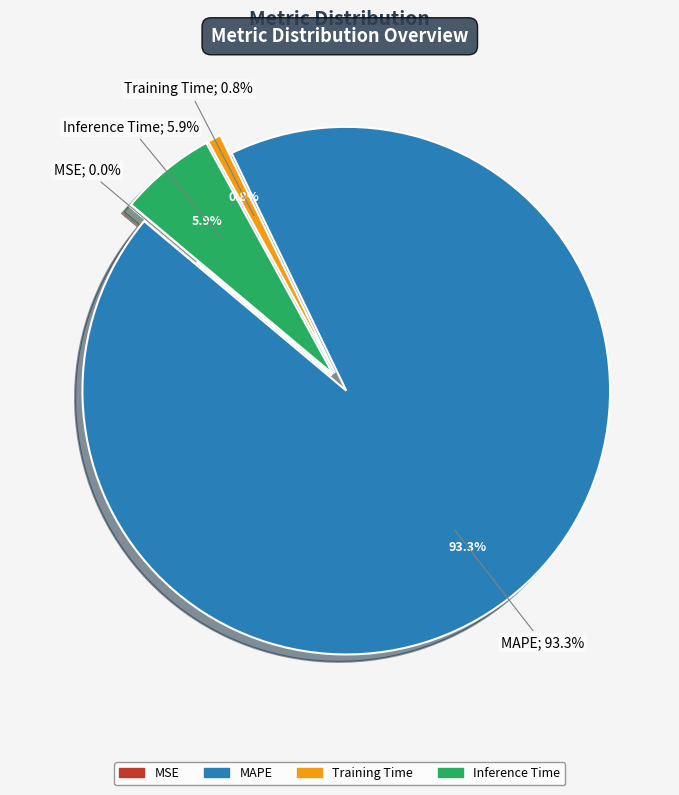

The Inference Time slice represents 6% of the pie. True or false?

True